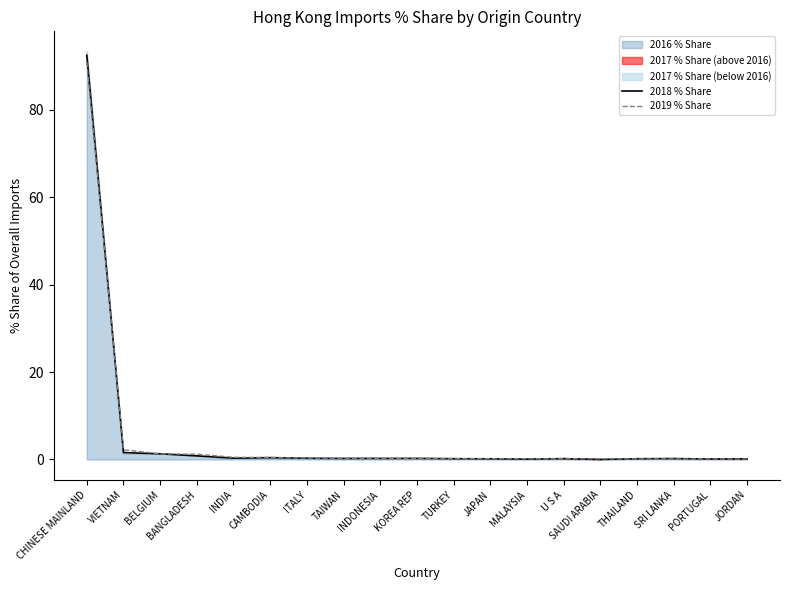

How many lines are shown in the chart?

2